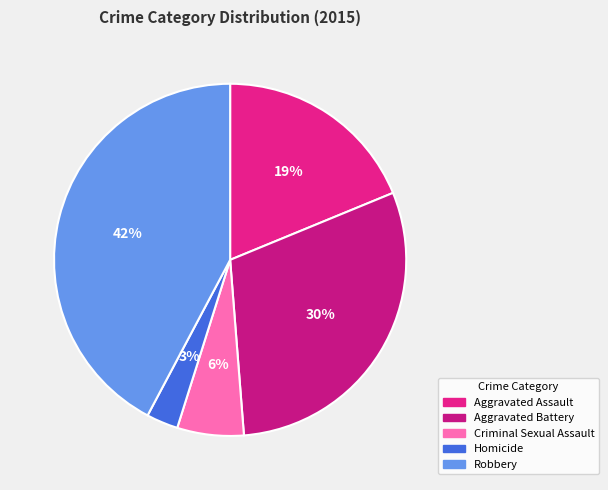

To the nearest percent, what percentage of the pie is Robbery?

42%